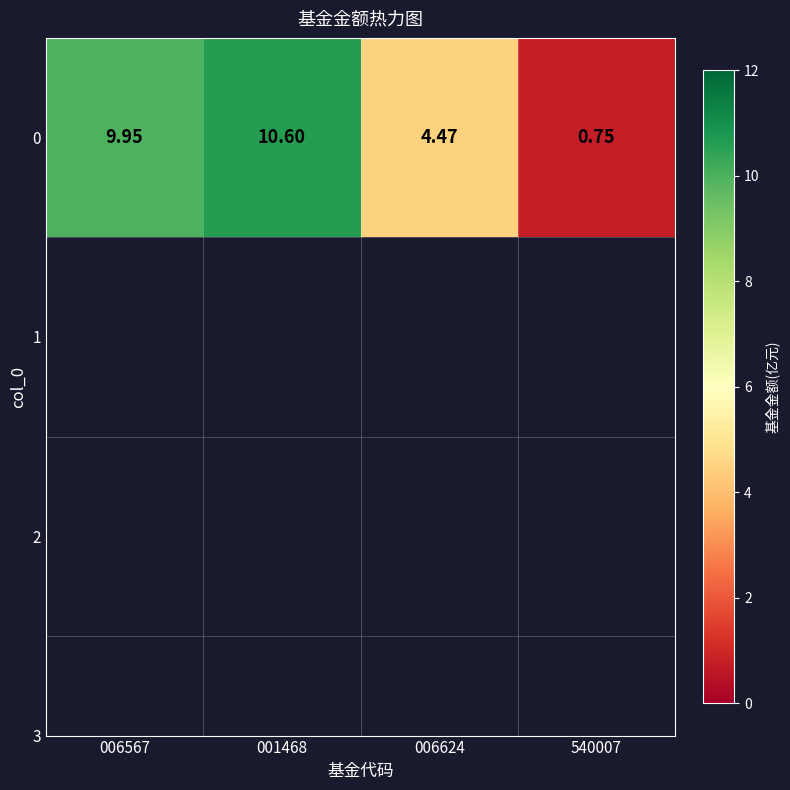

What is the approximate value at 006624?

4.5